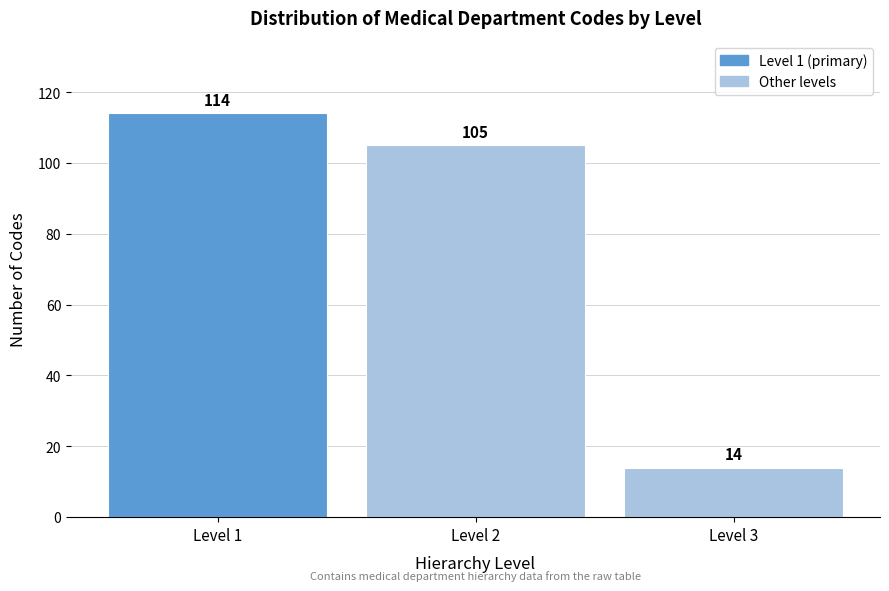

Reading left to right, transcribe this chart: for each bar, give the range it covers on the x-axis and its height.

0.5 to 1.5: 114
1.5 to 2.5: 105
2.5 to 3.5: 14